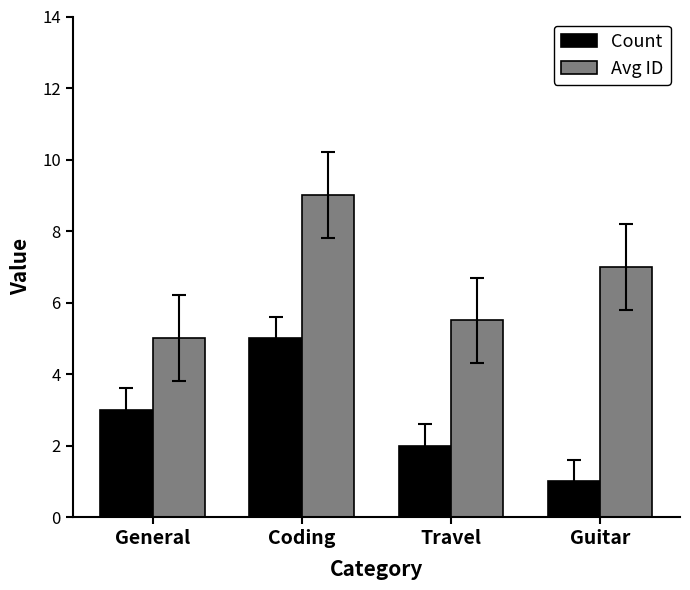

Between General and Travel, which series saw the biggest shift?

Count